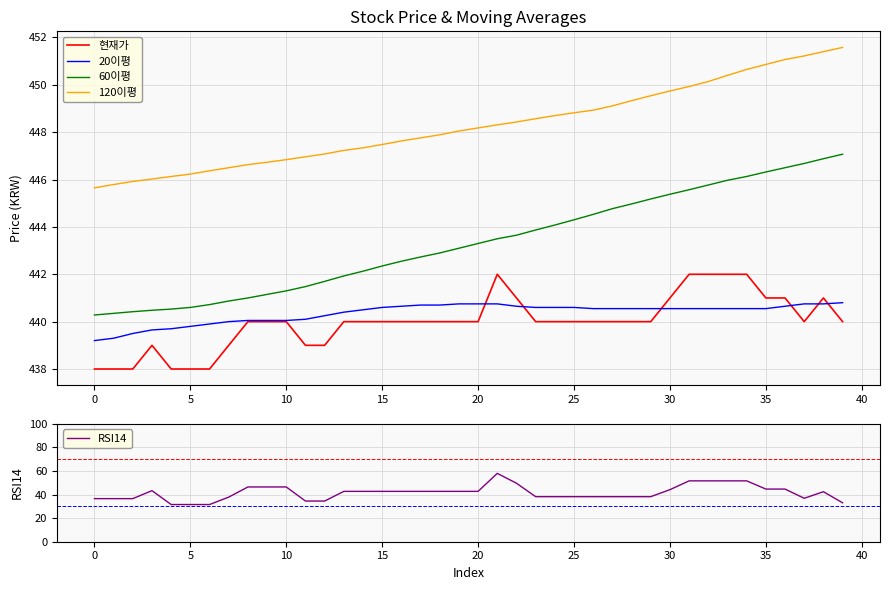

Does the chart have visible grid lines?

Yes